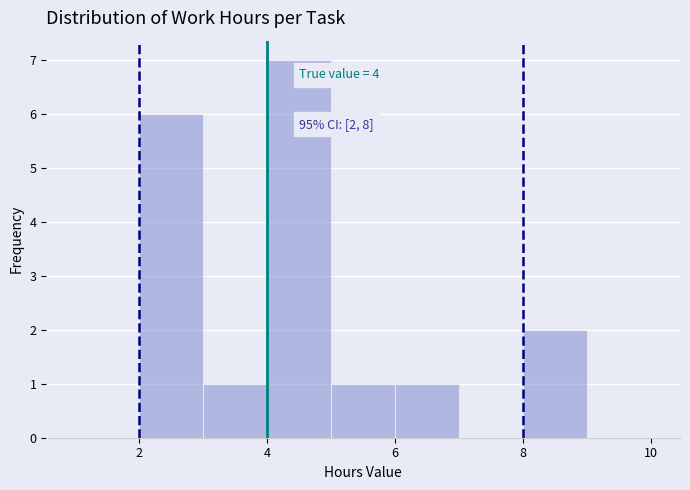

Over which range of the x-axis is the bar tallest?

4 to 5